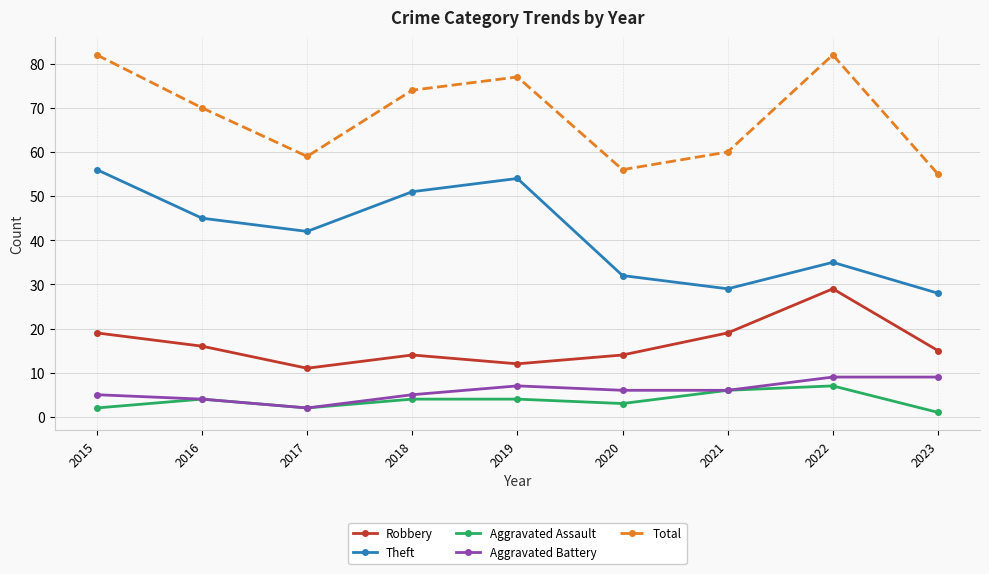

Count the number of data series in this chart.

5